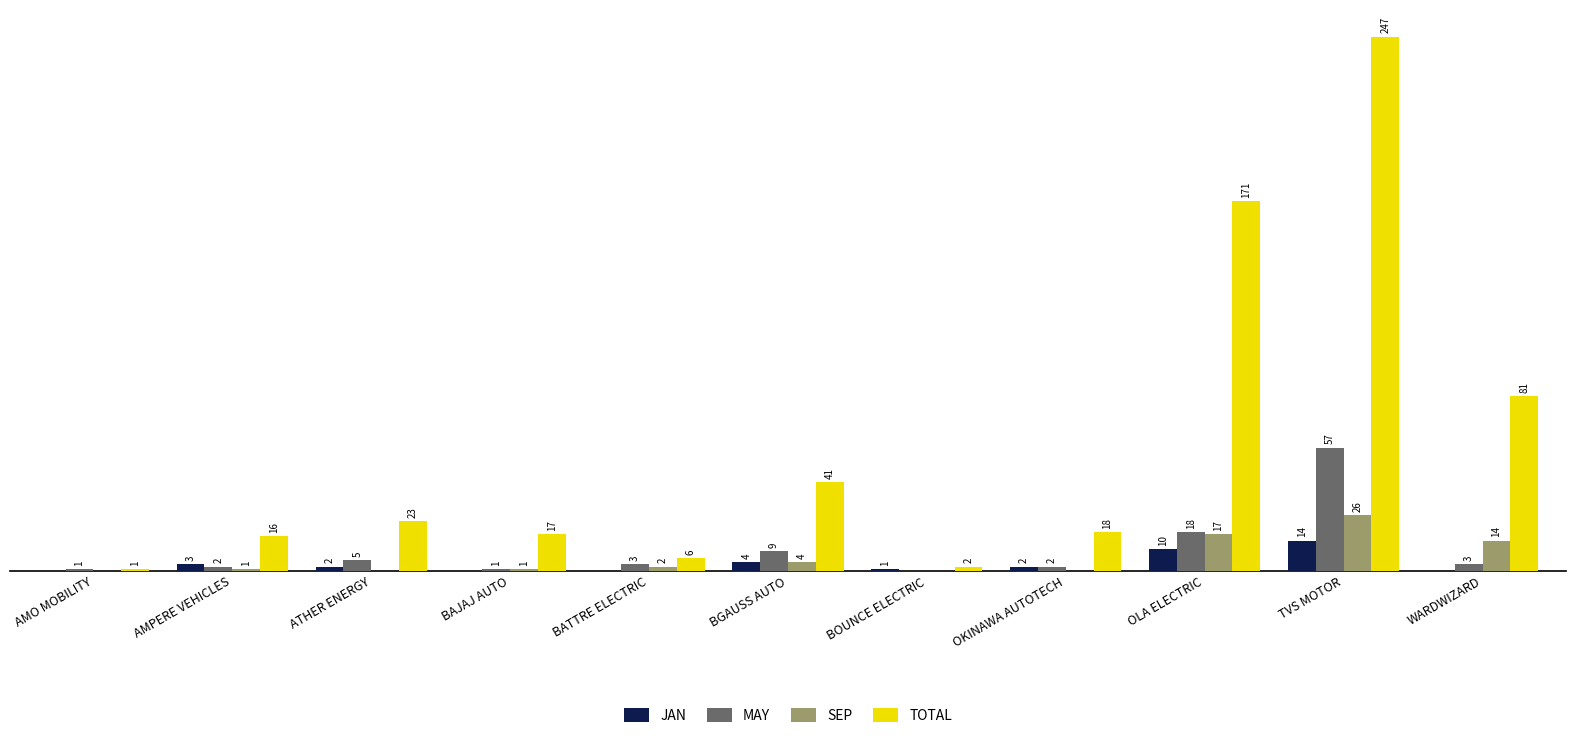

Between BATTRE ELECTRIC and WARDWIZARD, which series saw the biggest shift?

TOTAL